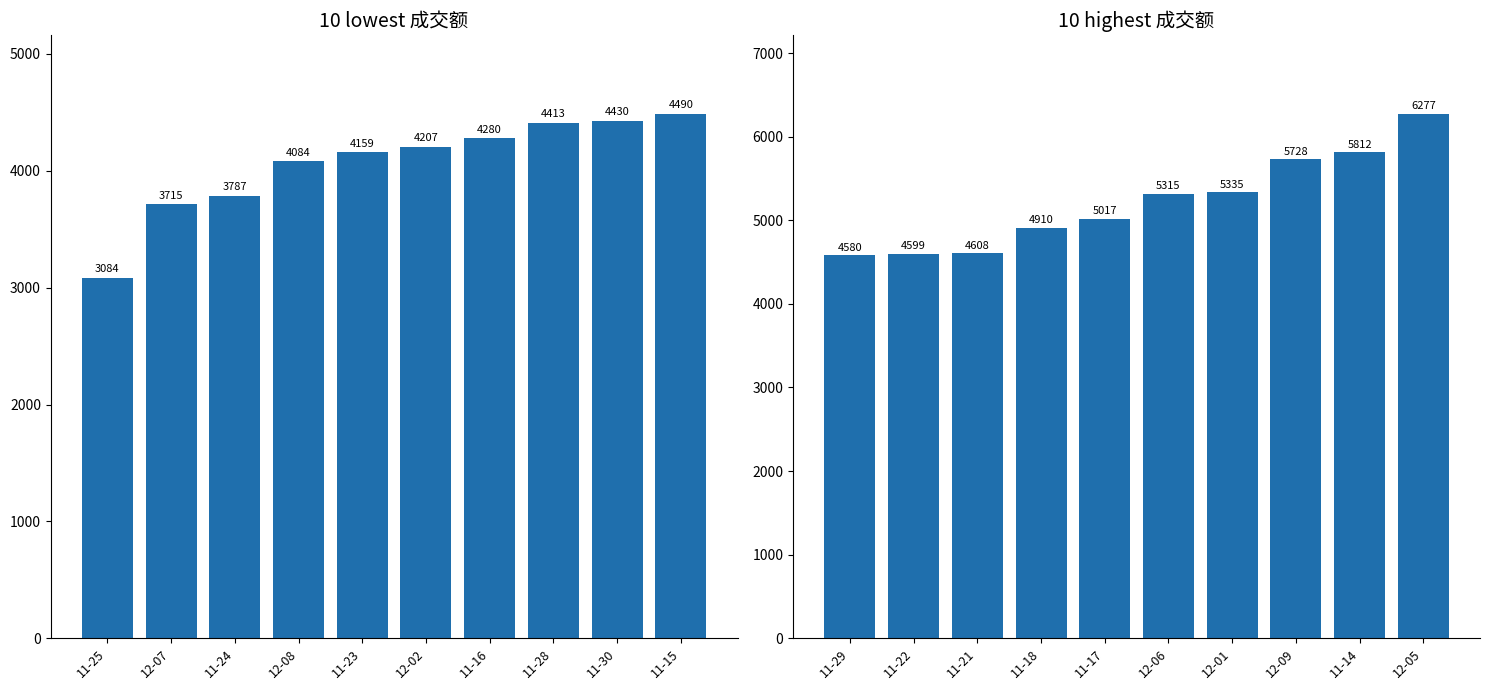

How many data points are less than 5315?

5